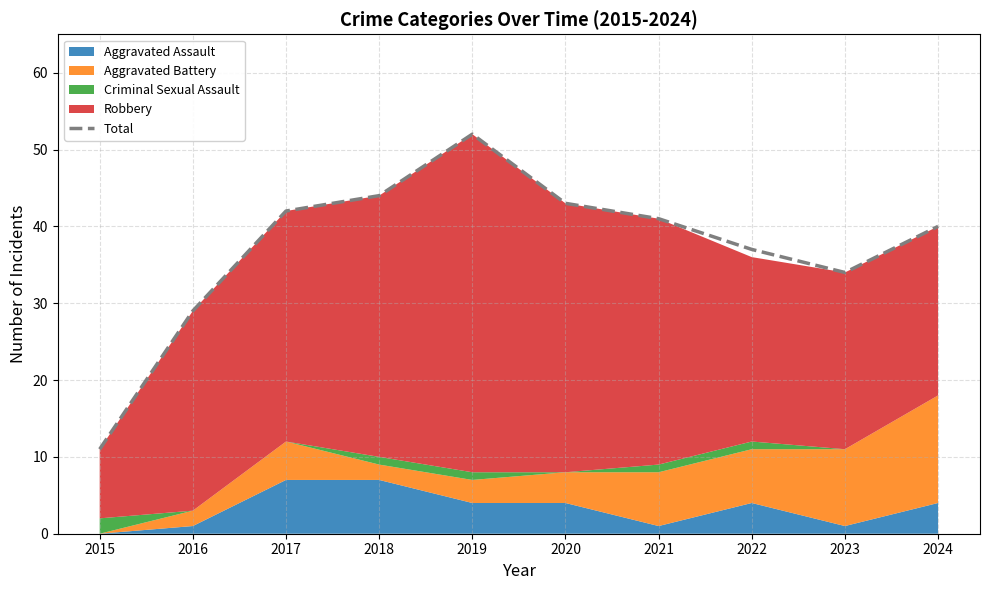

What is the greatest value displayed?

52